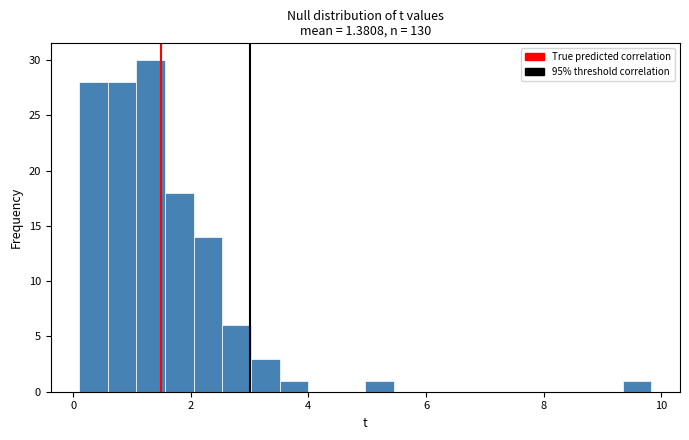

Read against the x-axis, roughly where is the centre of the tallest bar?

1.4